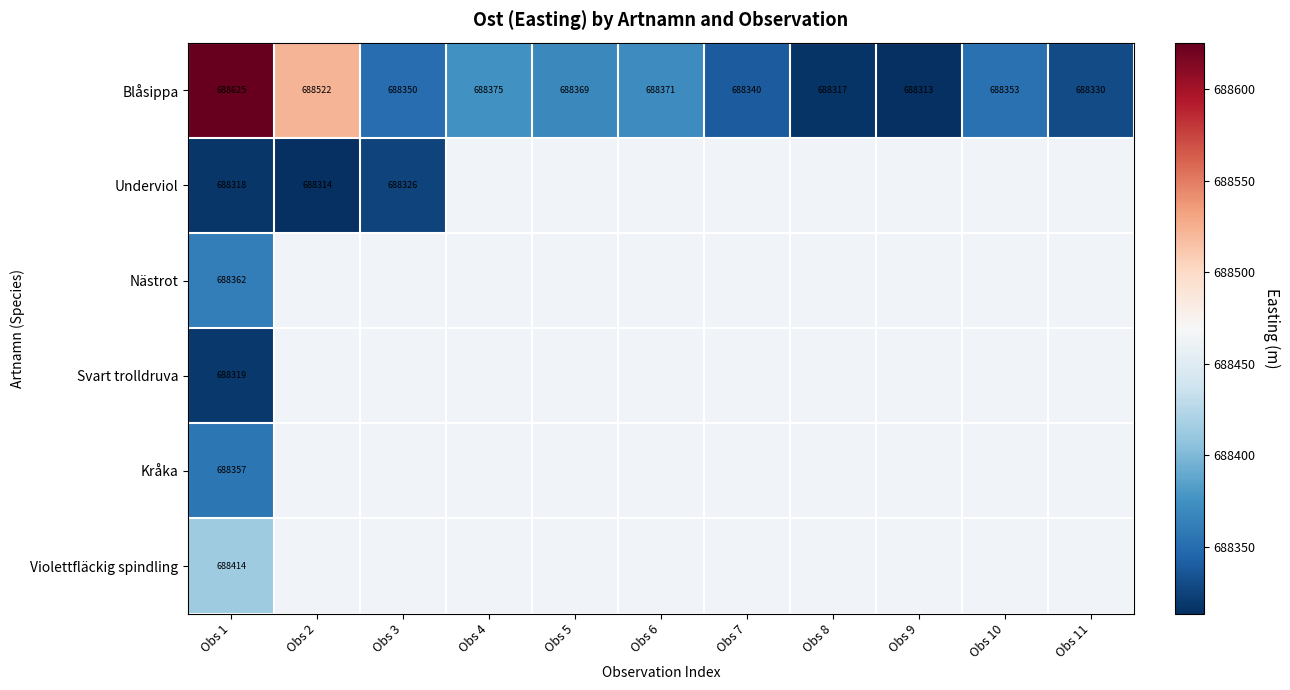

List the series in order of their peak value, highest first.

Blåsippa, Violettfläckig spindling, Nästrot, Kråka, Underviol, Svart trolldruva